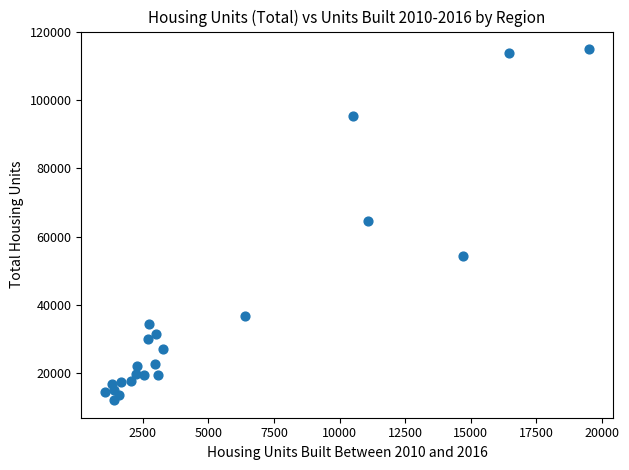

What is the range of Y values (max minus min)?

103111